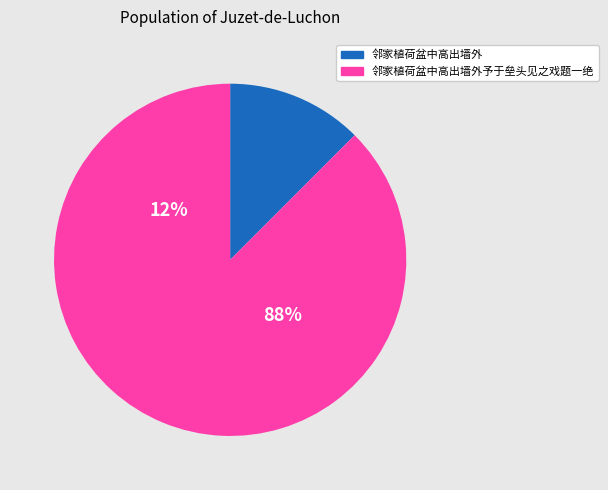

Which slice is the smallest?

邻家植荷盆中高出墙外